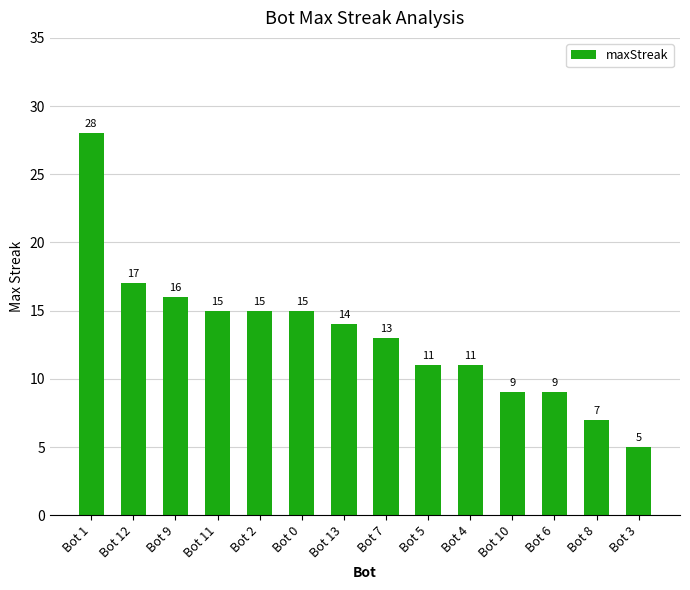

At which category does the chart reach its minimum across all series?

Bot 3